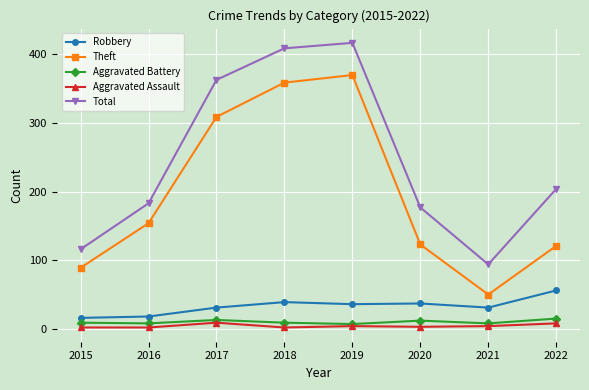

True or false: Total and Aggravated Assault cross at least once.

False